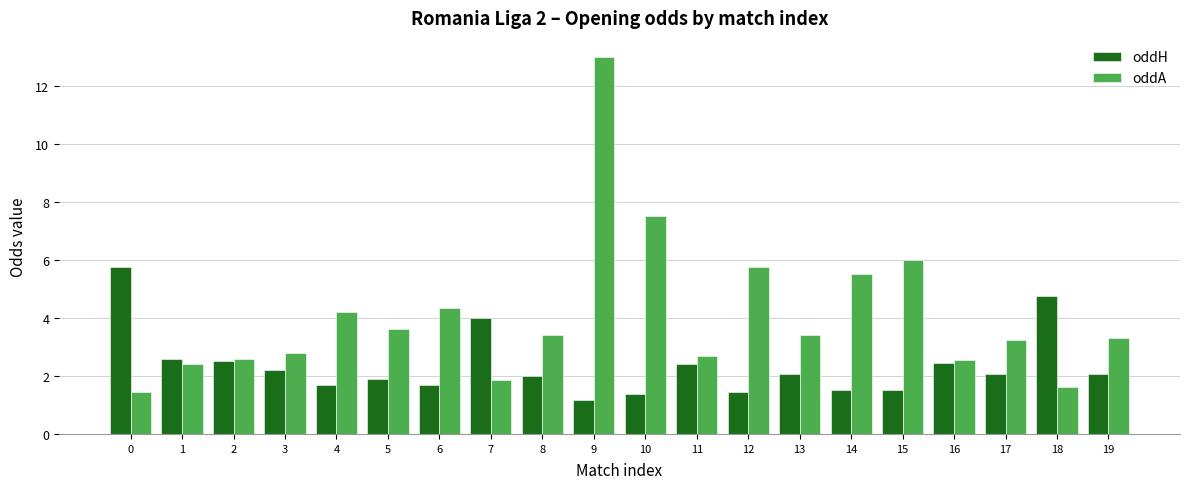

The value of oddA at 0 is 0.4. True or false?

False